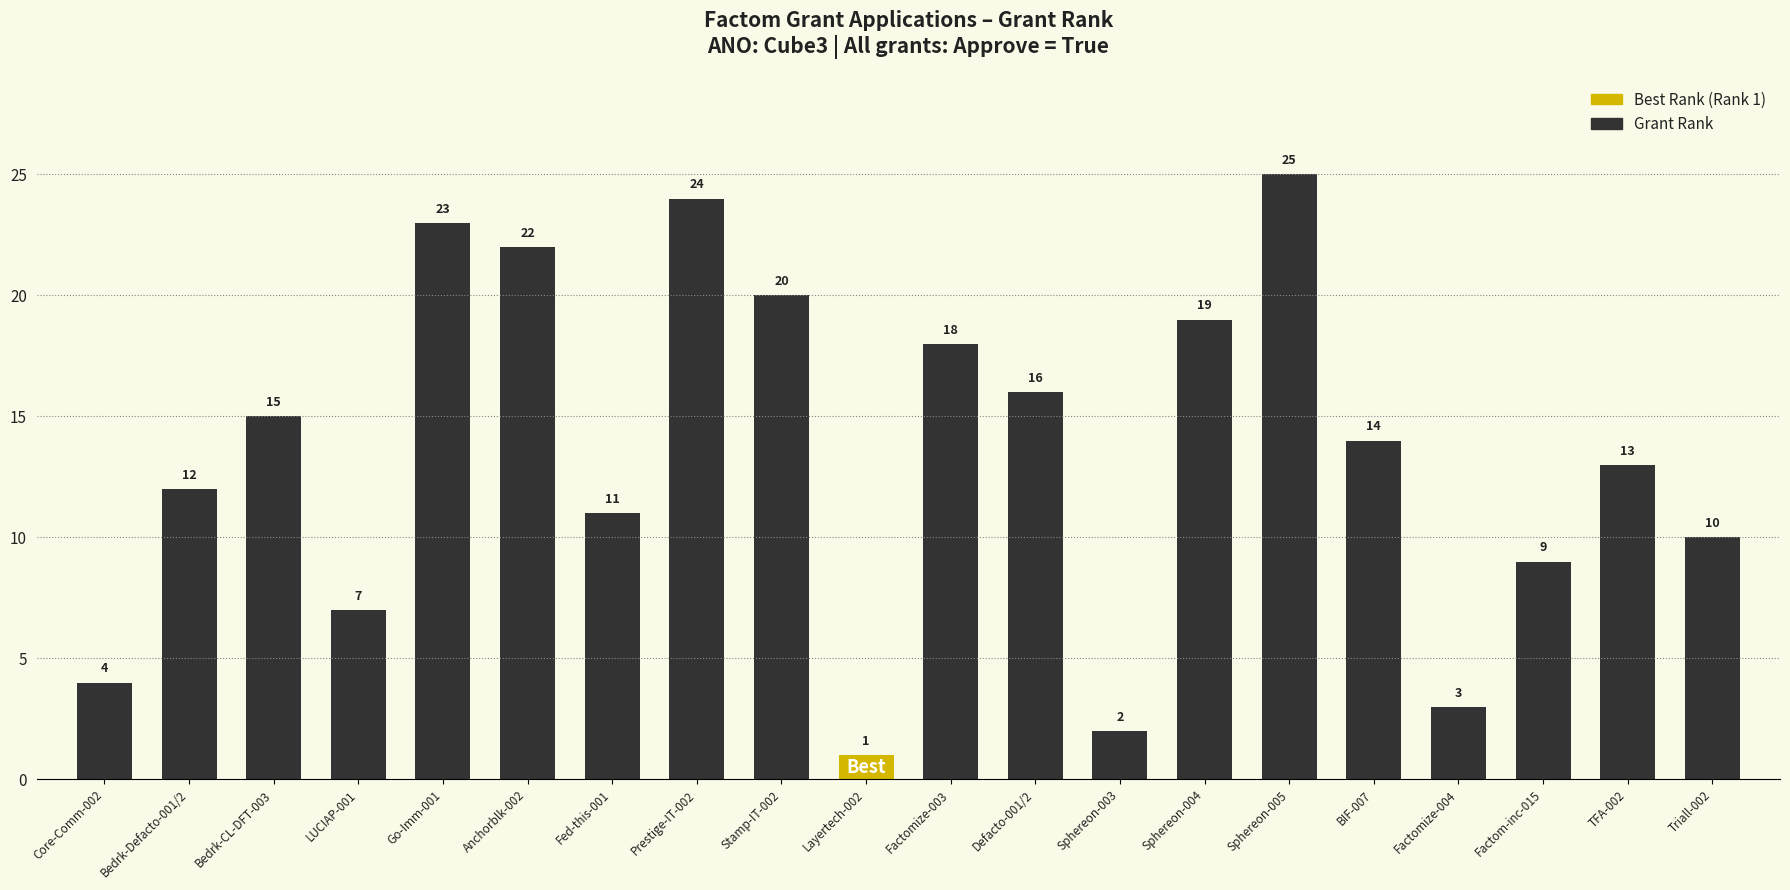

What is the average value?

13